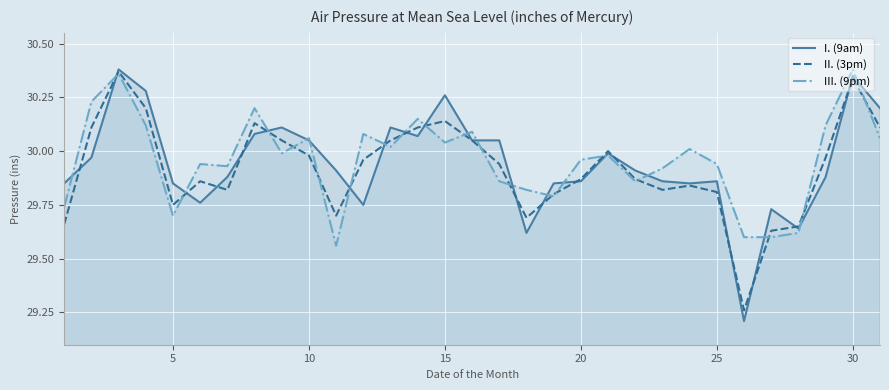

What is the smallest value displayed?

29.2